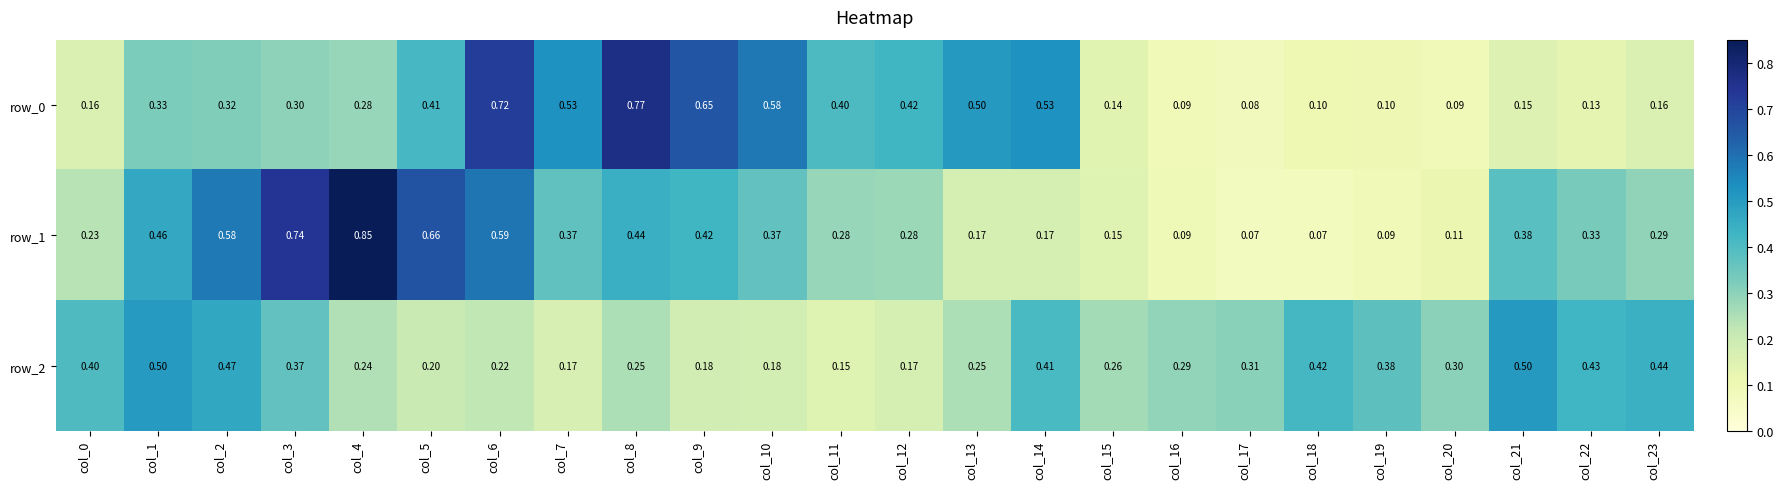

What is the difference between the row_1 values at col_20 and col_8?

0.3